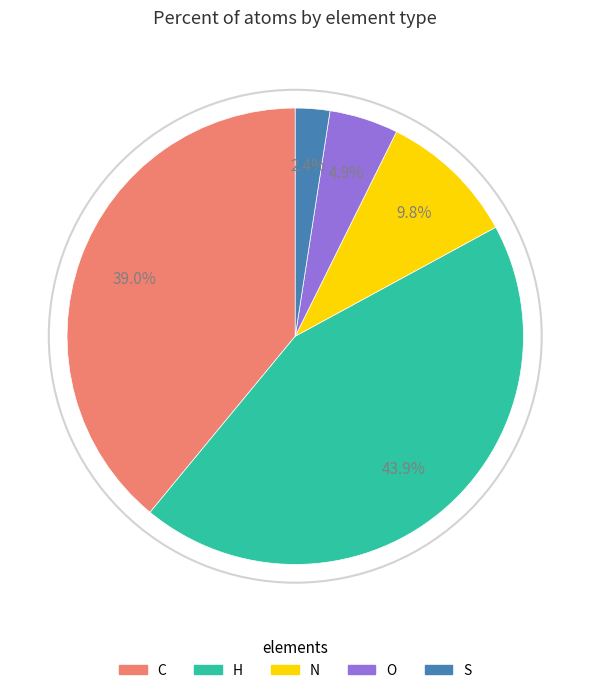

How many segments does this pie chart have?

5